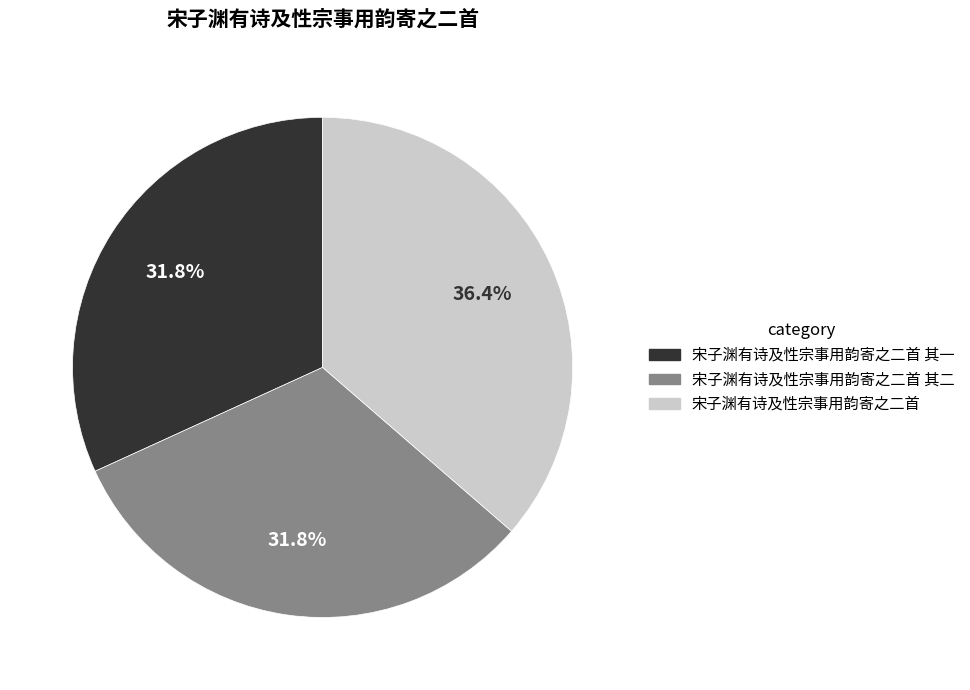

Which has a higher value, 宋子渊有诗及性宗事用韵寄之二首 其二 or 宋子渊有诗及性宗事用韵寄之二首?

宋子渊有诗及性宗事用韵寄之二首